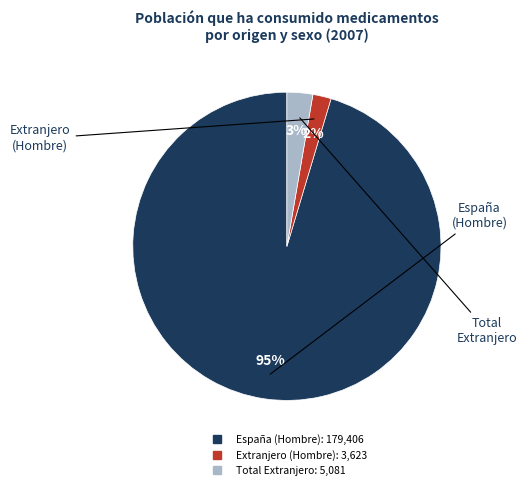

Does any single category account for the majority?

Yes